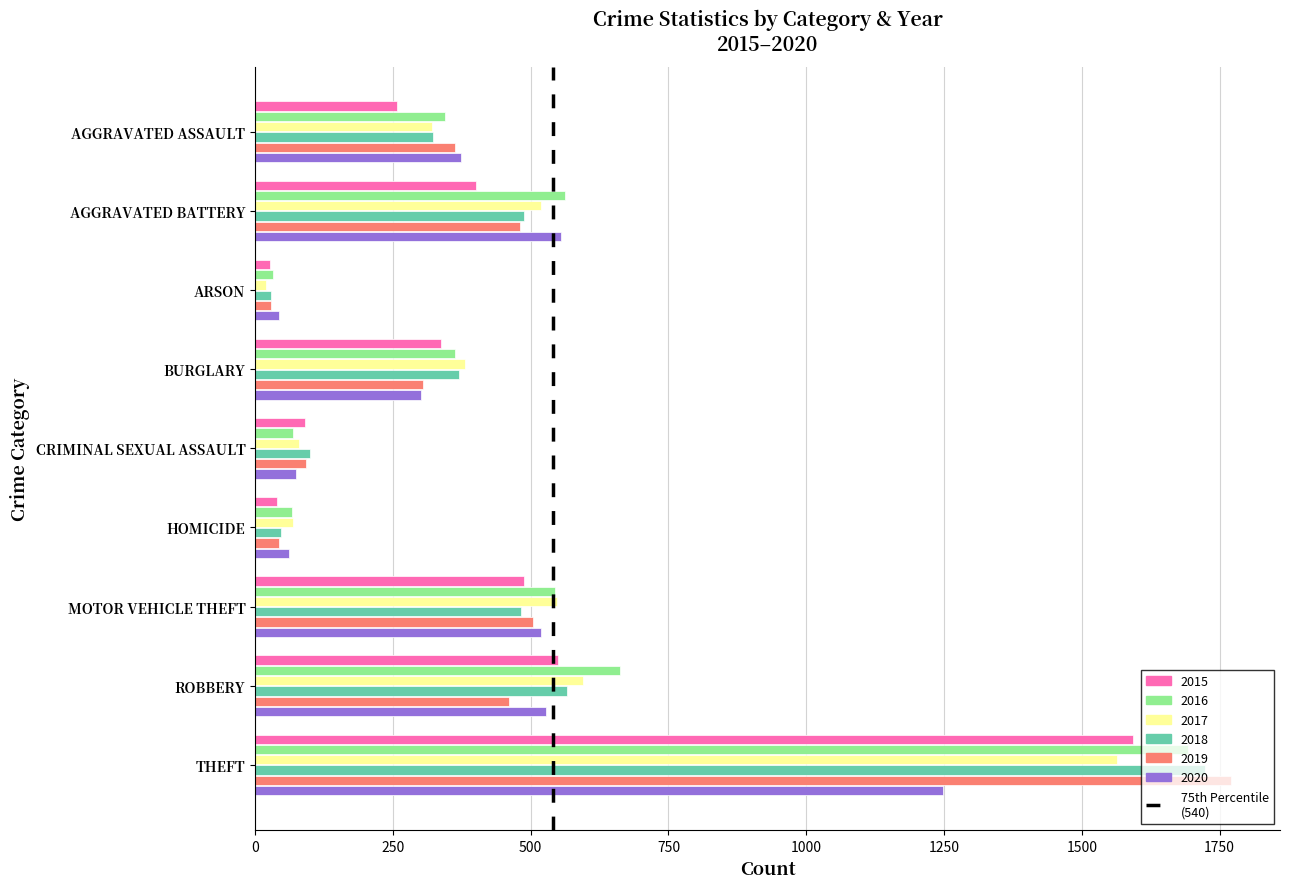

List the labels in order of 2019 value, largest first.

THEFT, MOTOR VEHICLE THEFT, AGGRAVATED BATTERY, ROBBERY, AGGRAVATED ASSAULT, BURGLARY, CRIMINAL SEXUAL ASSAULT, HOMICIDE, ARSON